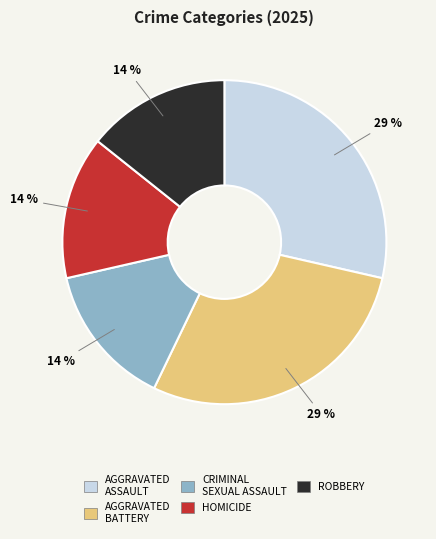

Is there any slice that represents more than half of the pie?

No